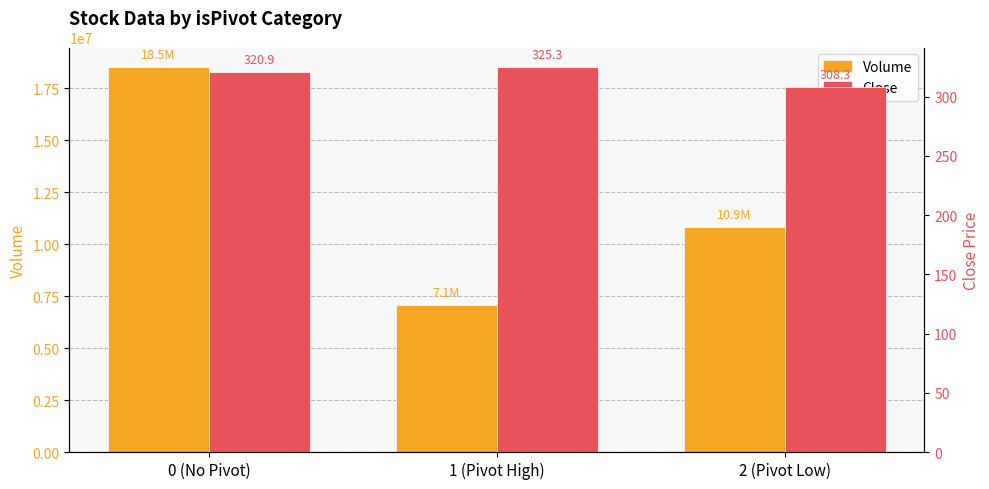

What is the total value across all series at 0 (No Pivot)?

18543530.9